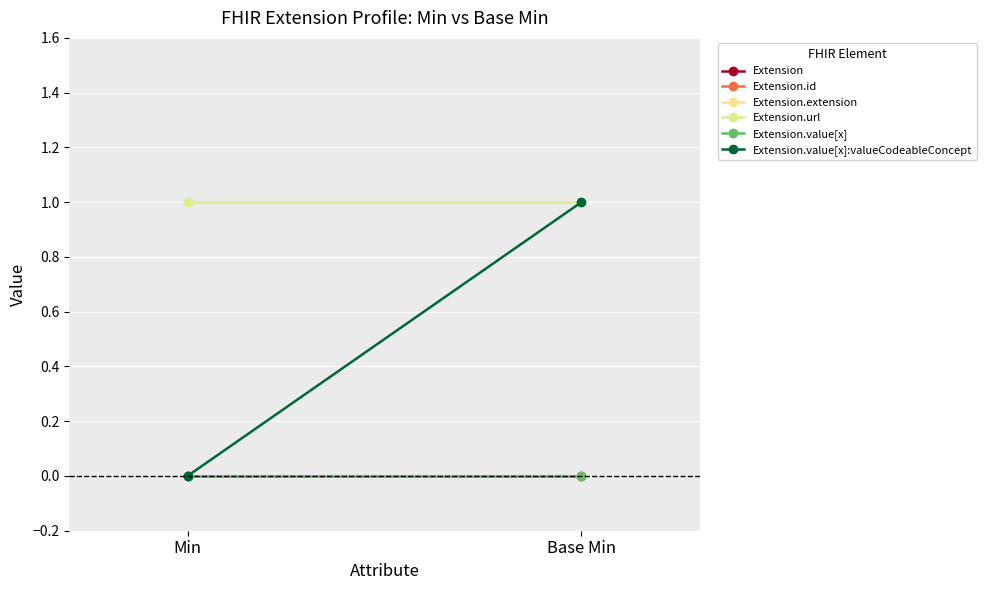

How many lines are shown in the chart?

6